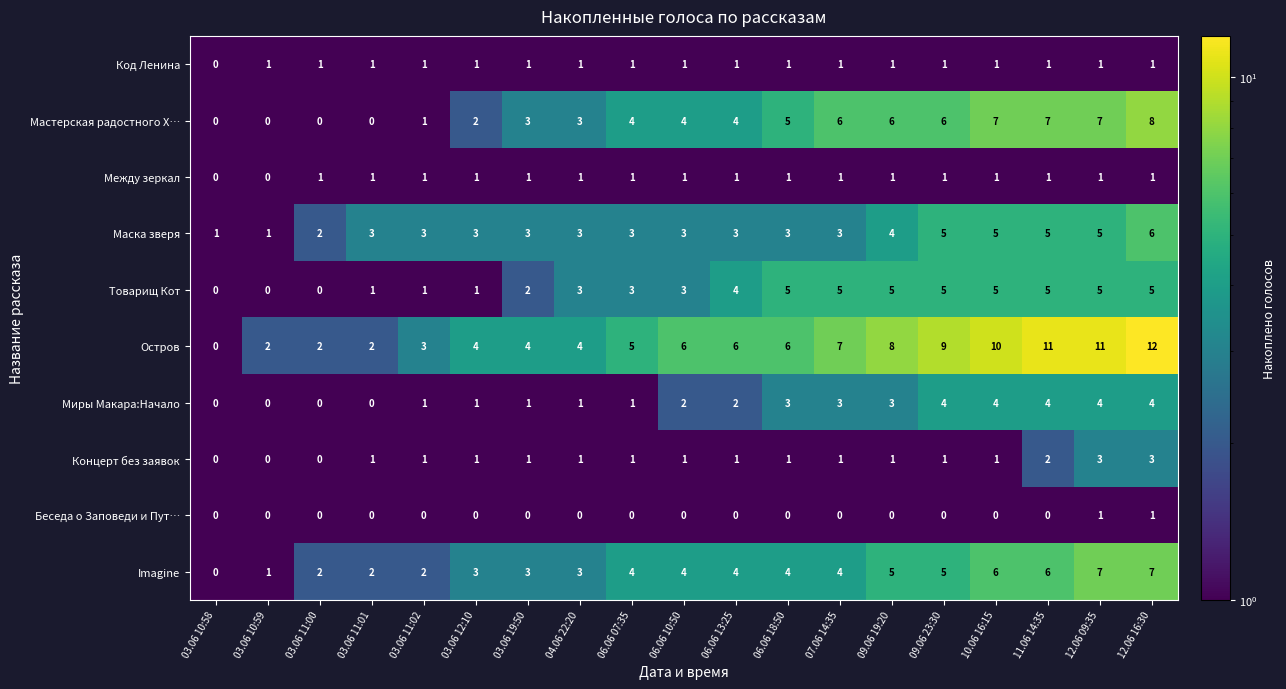

How many categories are shown in the chart?

19